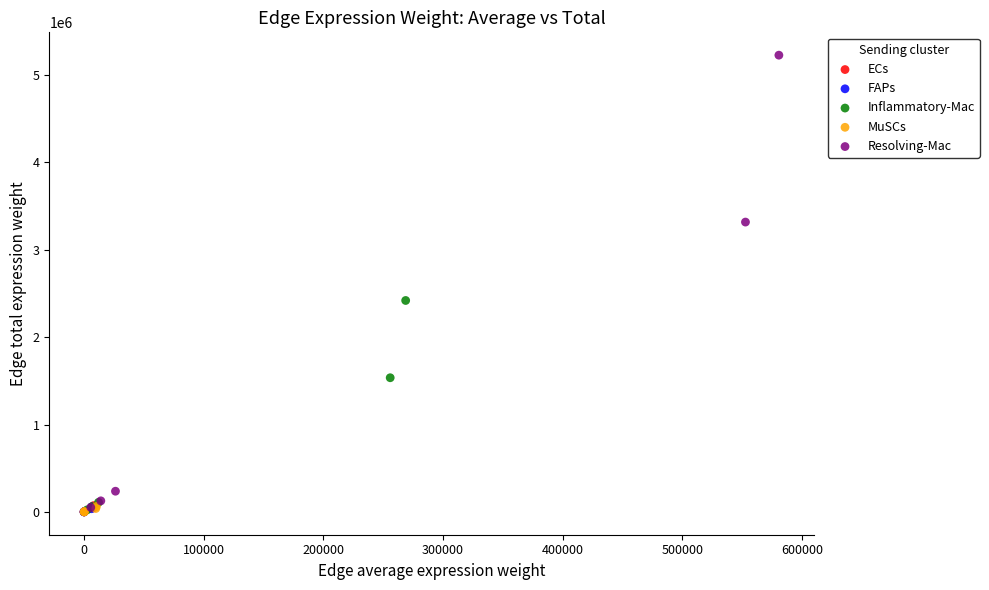

Which series contains the highest Y value?

Resolving-Mac